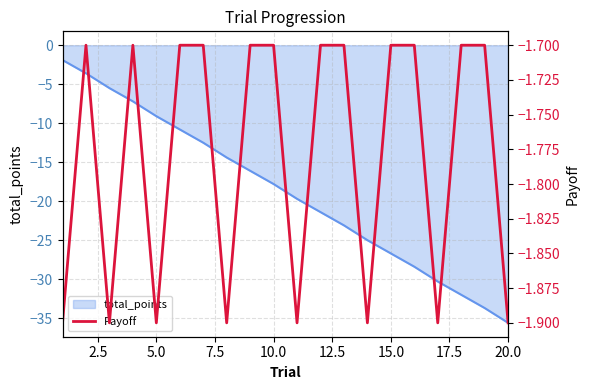

What is the highest value of the total_points series?

-1.9